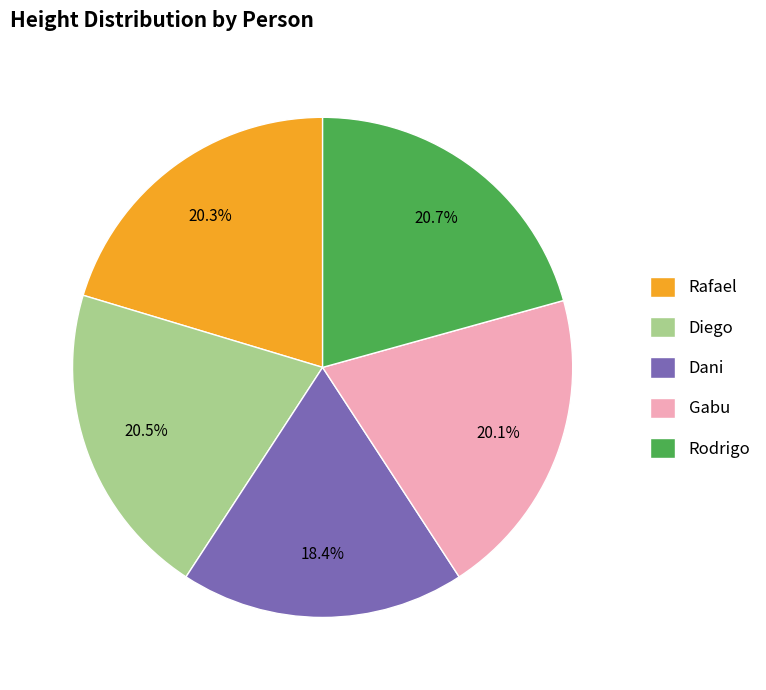

To the nearest percent, what percentage of the pie is Rodrigo?

21%